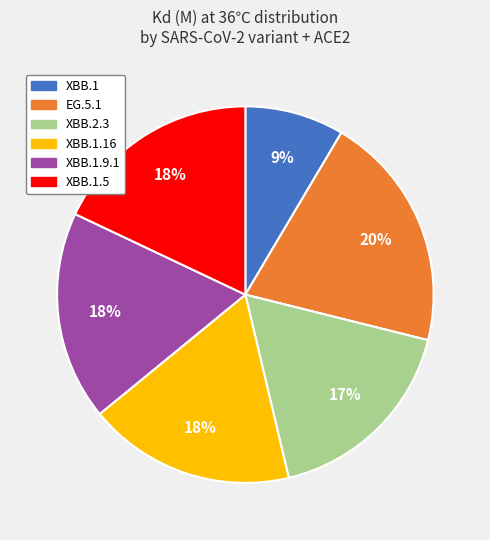

To the nearest percent, what portion does XBB.1.5 represent?

18%